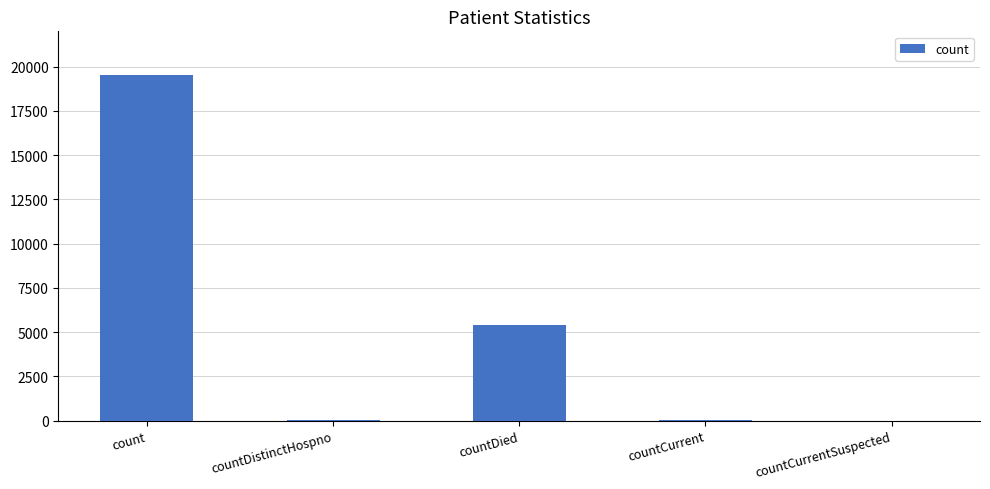

Are the bars horizontal?

No